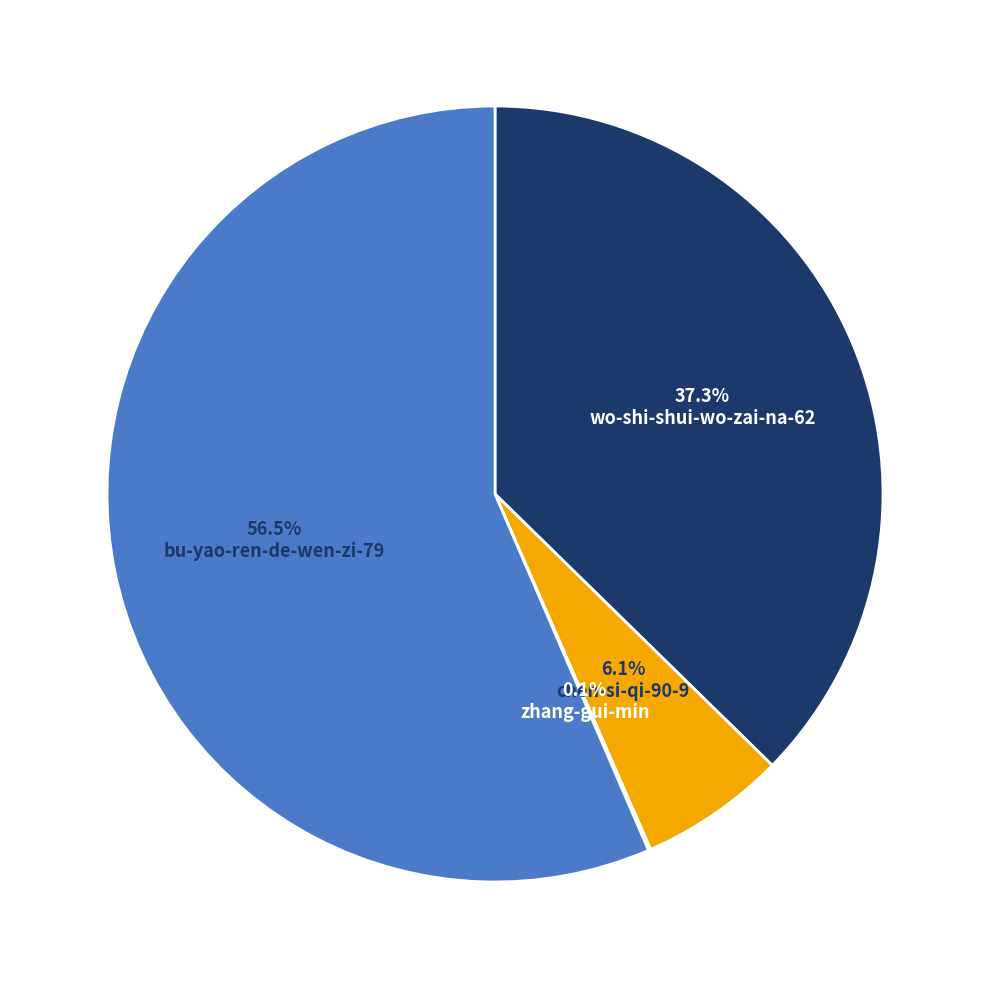

Is there any slice that represents more than half of the pie?

Yes